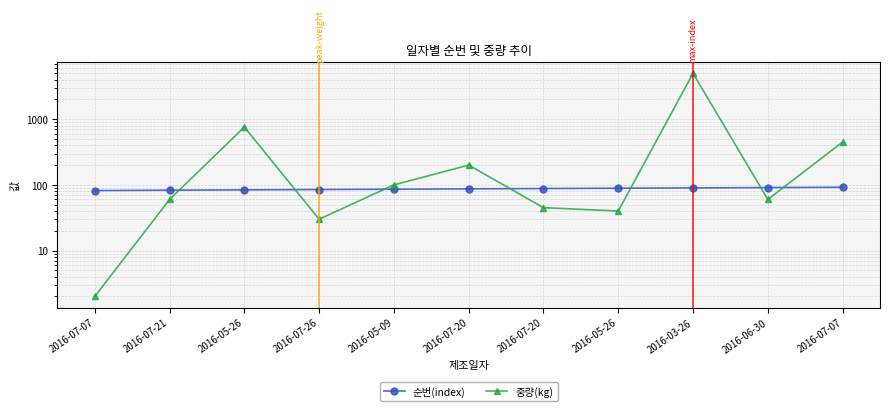

What is the average value of the 순번(index) series?

87